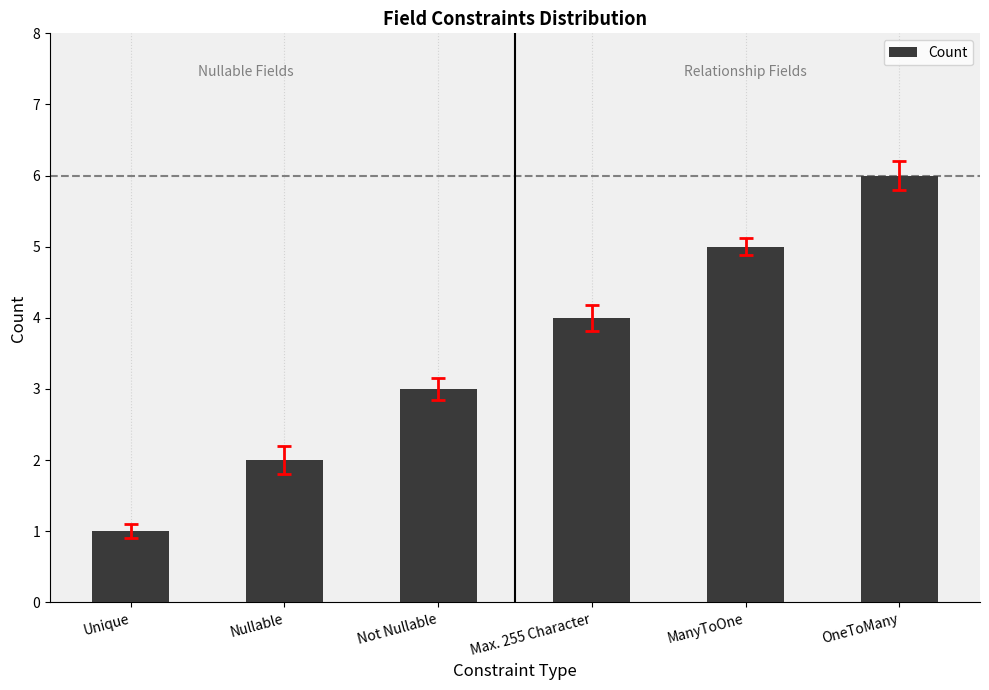

Between Not Nullable and Nullable, which is larger?

Not Nullable